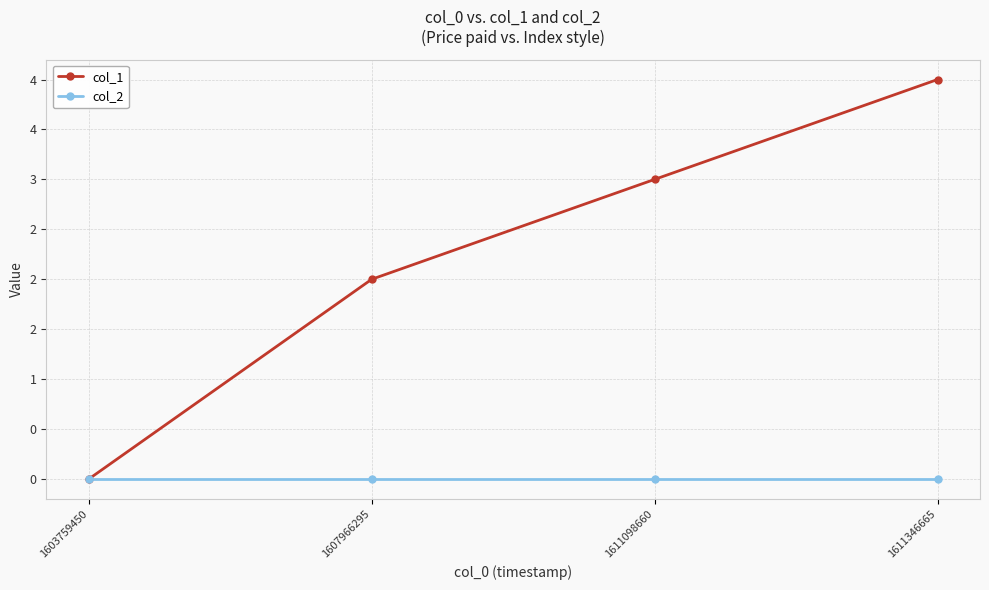

What are all the series names shown in the legend?

col_1, col_2